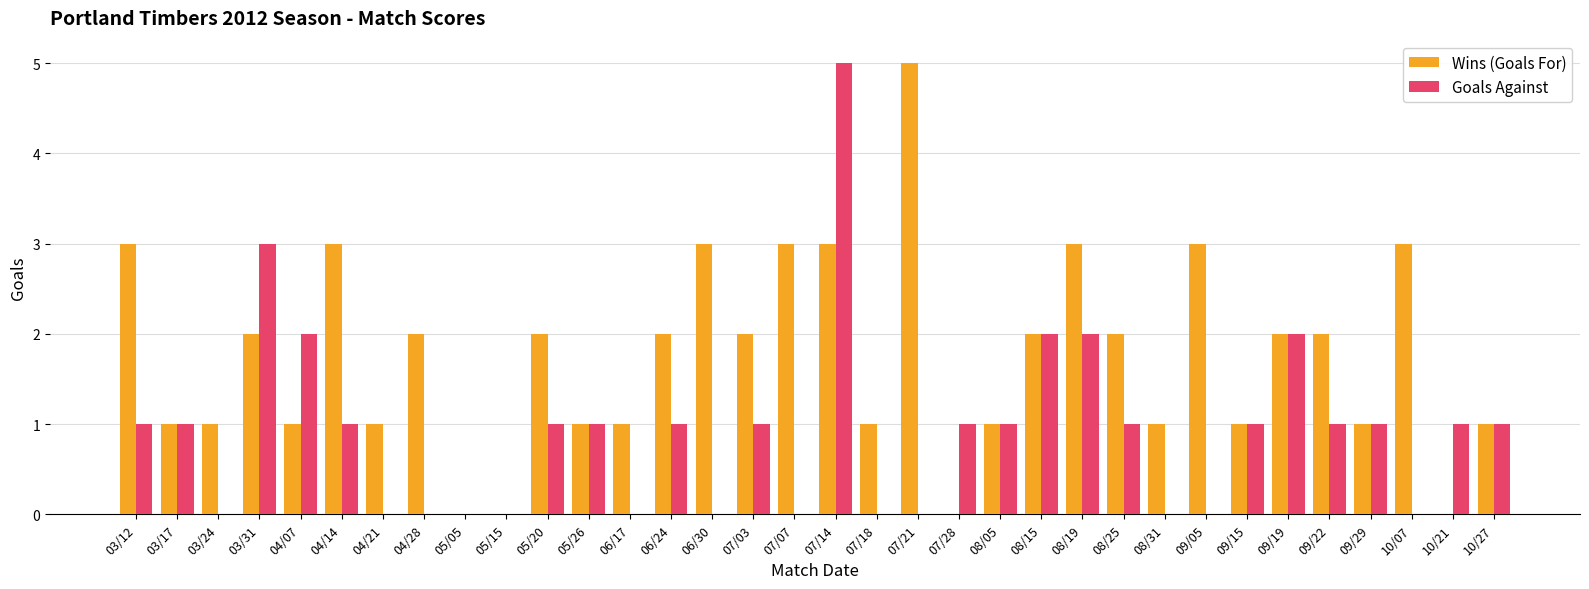

Which category has the highest value in the Goals Against series?

07/14